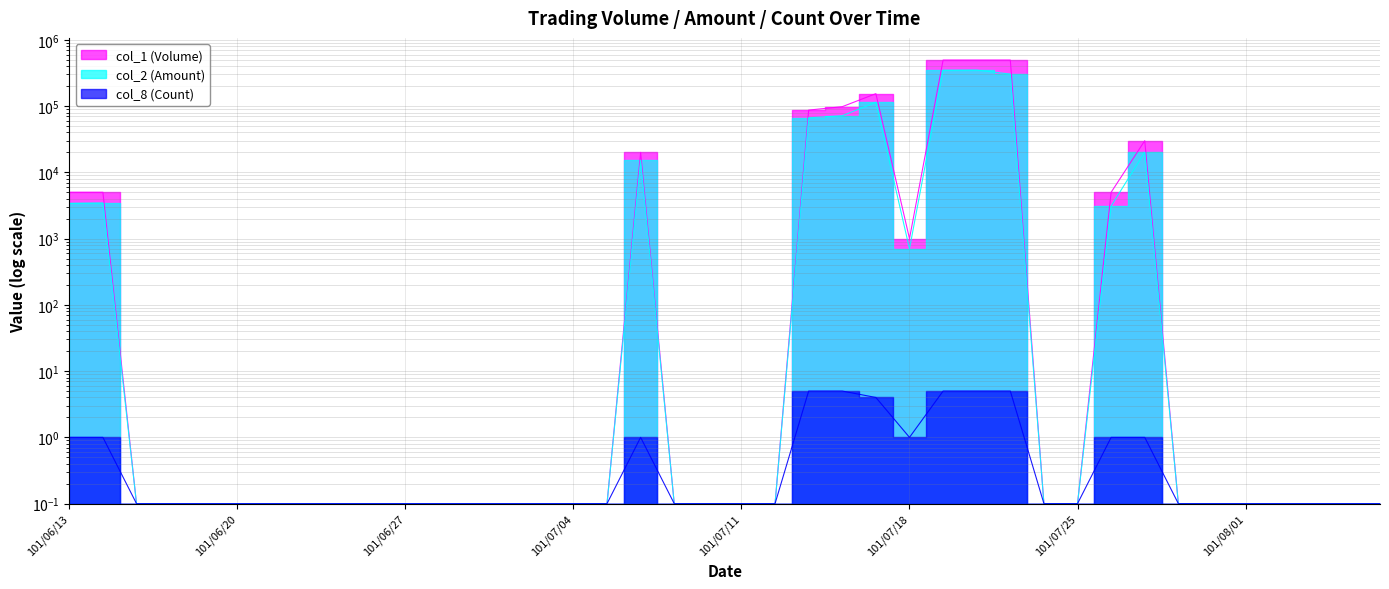

True or false: col_1 (Volume) and col_2 (Amount) intersect in this chart.

False